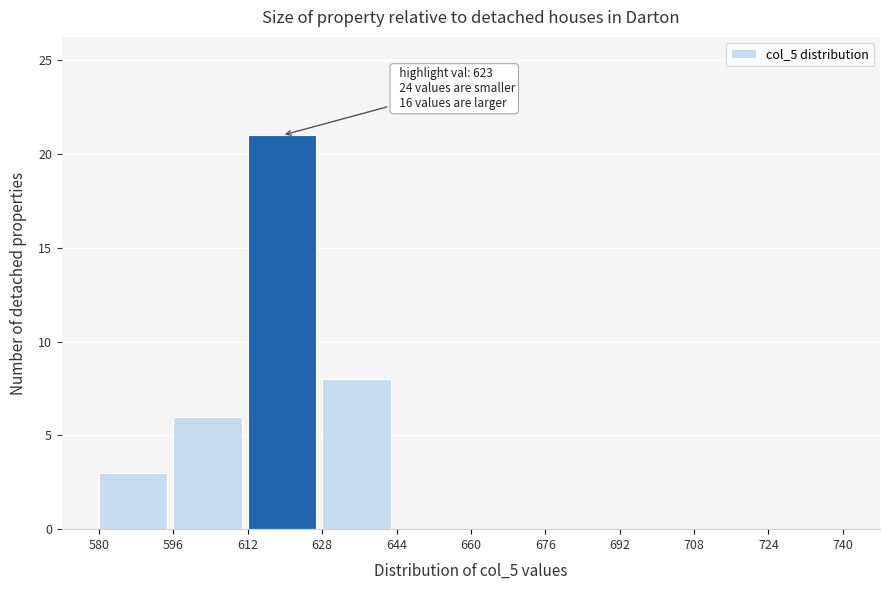

Over which range of the x-axis is the bar tallest?

612 to 628